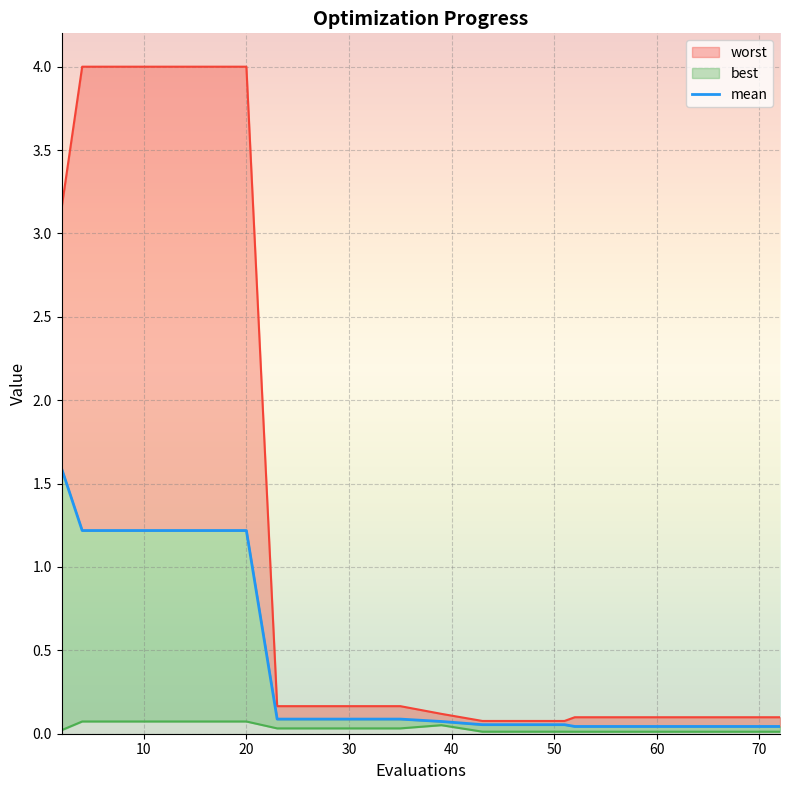

The value at 13 is 0.1. True or false?

True